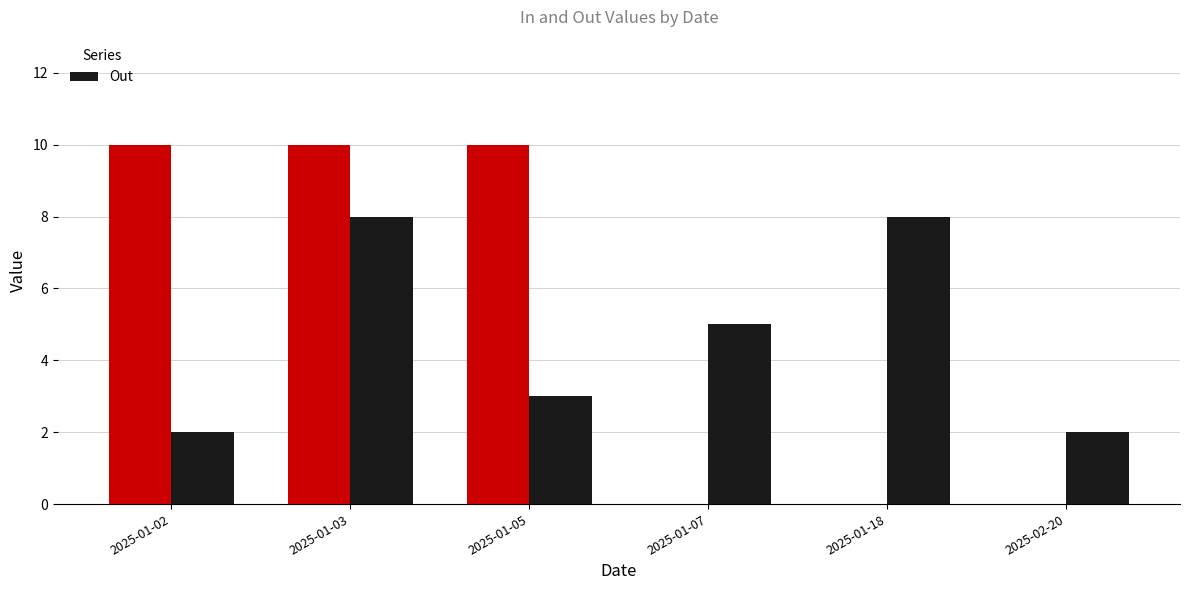

At which category is the sum across all series the highest?

2025-01-03